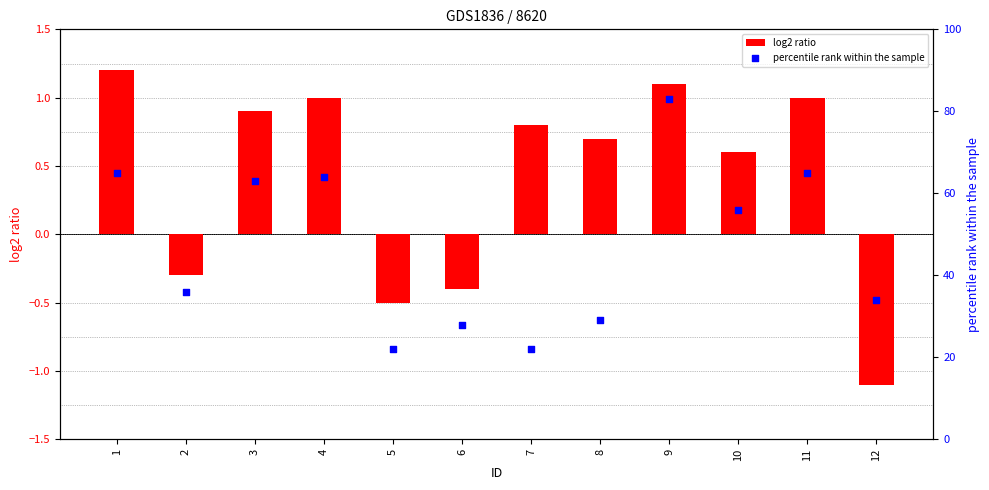

What is the total value across all series at 10?

56.6